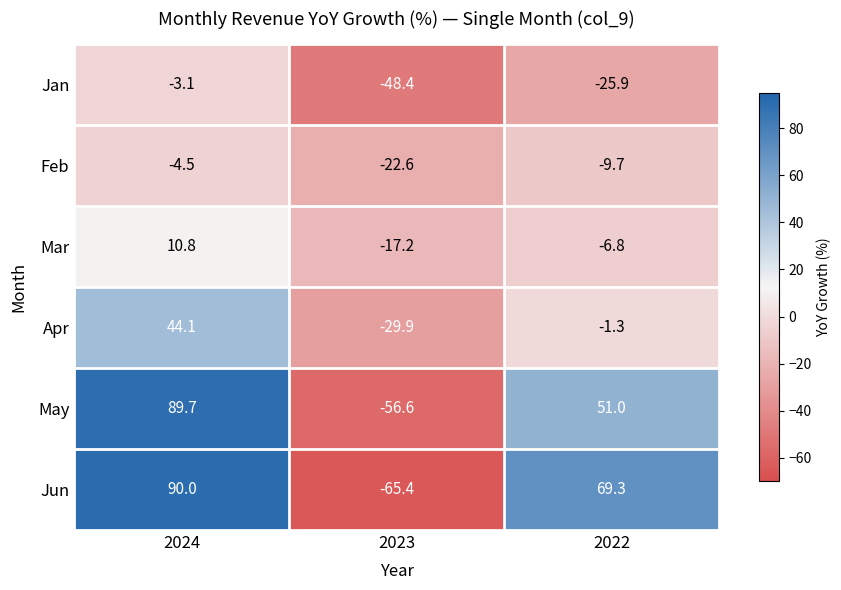

What is the greatest value displayed?

90.0